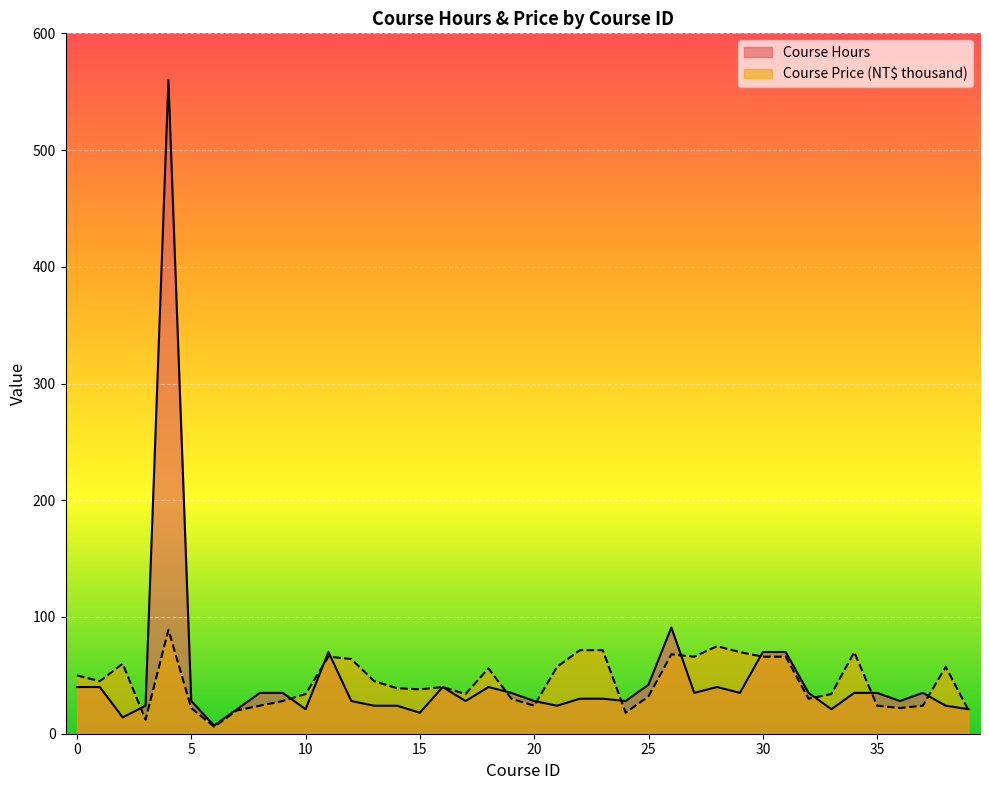

Reading left to right, list all the values displayed in this chart.

Course Hours: 0=40.0	1=40.0	2=14.0	3=24.0	4=560.0	5=28.0	6=7.0	7=21.0	8=35.0	9=35.0	10=21.0	11=70.0	12=28.0	13=24.0	14=24.0	15=18.0	16=40.0	17=28.0	18=40.0	19=35.0	20=28.0	21=24.0	22=30.0	23=30.0	24=28.0	25=42.0	26=91.0	27=35.0	28=40.0	29=35.0	30=70.0	31=70.0	32=35.0	33=21.0	34=35.0	35=35.0	36=28.0	37=35.0	38=24.0	39=21.0
Course Price (NT$ thousand): 0=50.0	1=45.0	2=60.0	3=12.0	4=89.0	5=22.0	6=6.0	7=20.0	8=24.0	9=28.0	10=34.0	11=66.0	12=64.0	13=45.0	14=39.0	15=38.0	16=40.0	17=34.0	18=56.0	19=30.0	20=24.0	21=57.3	22=71.6	23=71.6	24=18.0	25=32.0	26=68.0	27=66.0	28=75.0	29=69.9	30=66.0	31=66.0	32=30.0	33=34.0	34=69.9	35=24.0	36=22.0	37=24.0	38=57.3	39=20.0